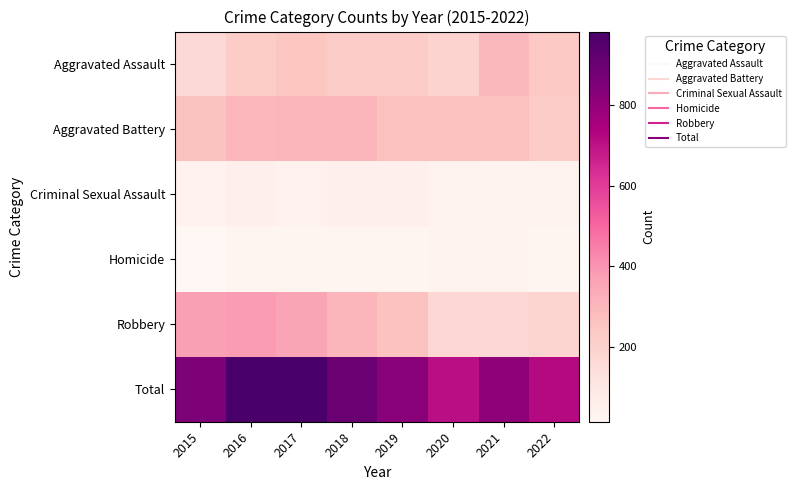

At how many categories does at least one series exceed 735?

6